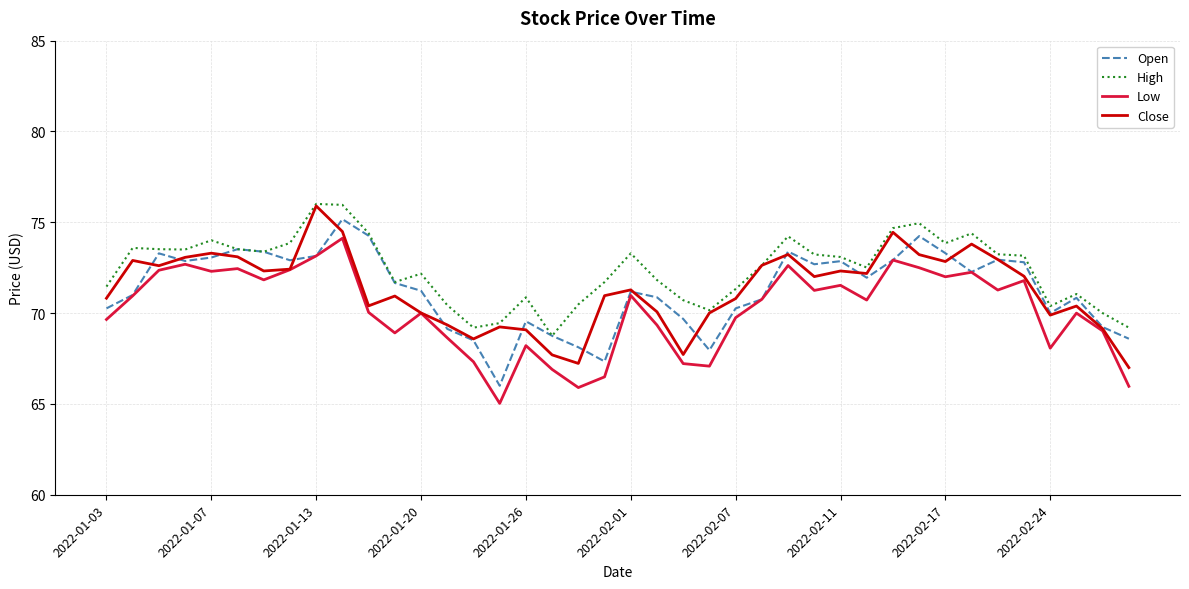

Which series has the largest total across all categories?

High